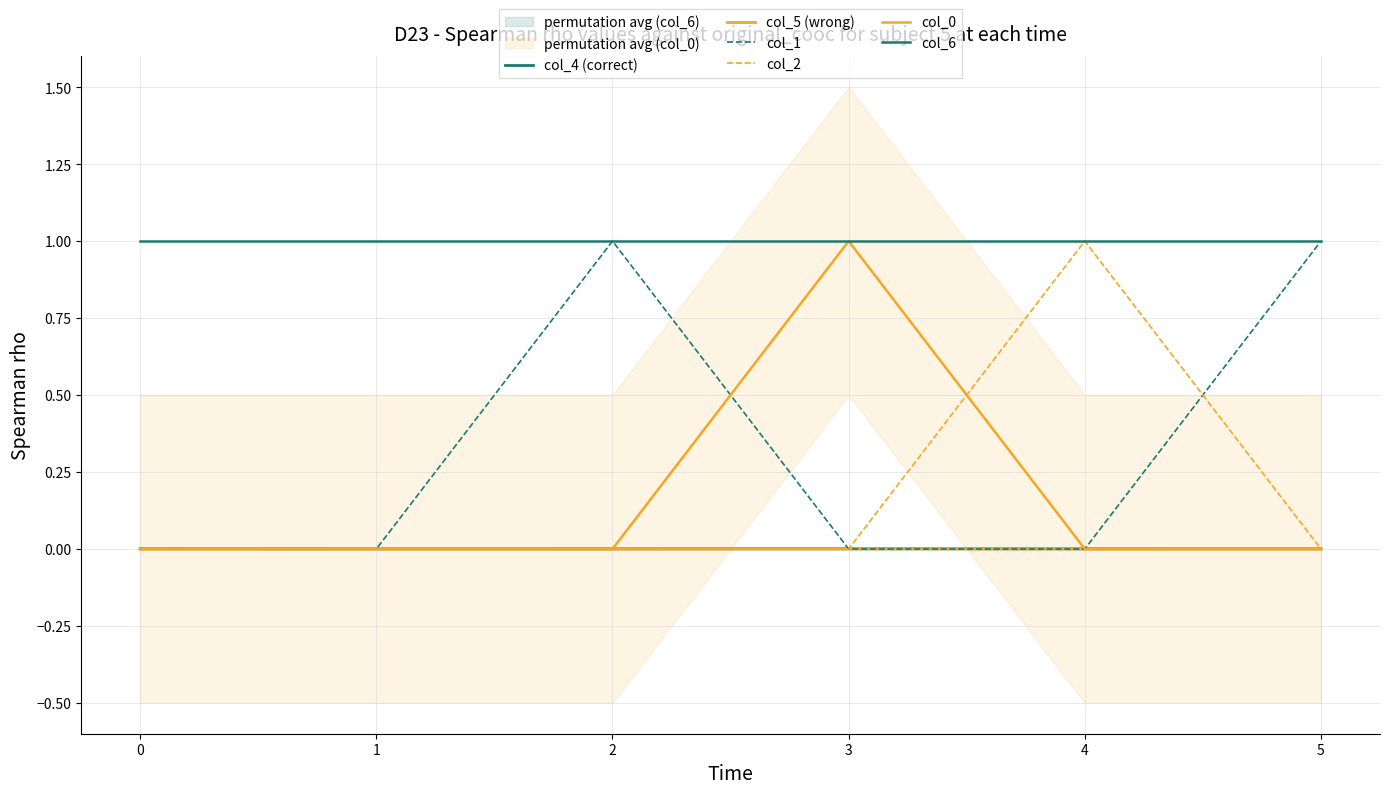

What is the average value of the col_6 series?

1.0